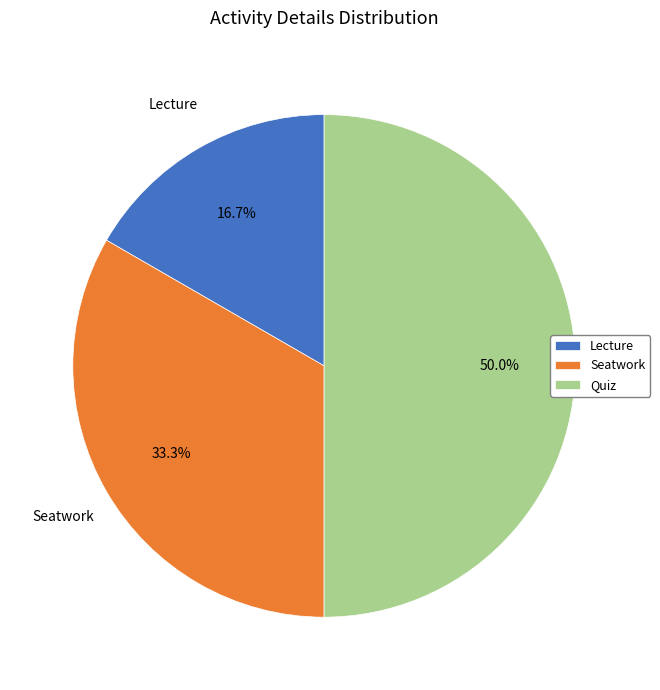

To the nearest percent, what is the difference between the Quiz and Seatwork slice percentages?

17%